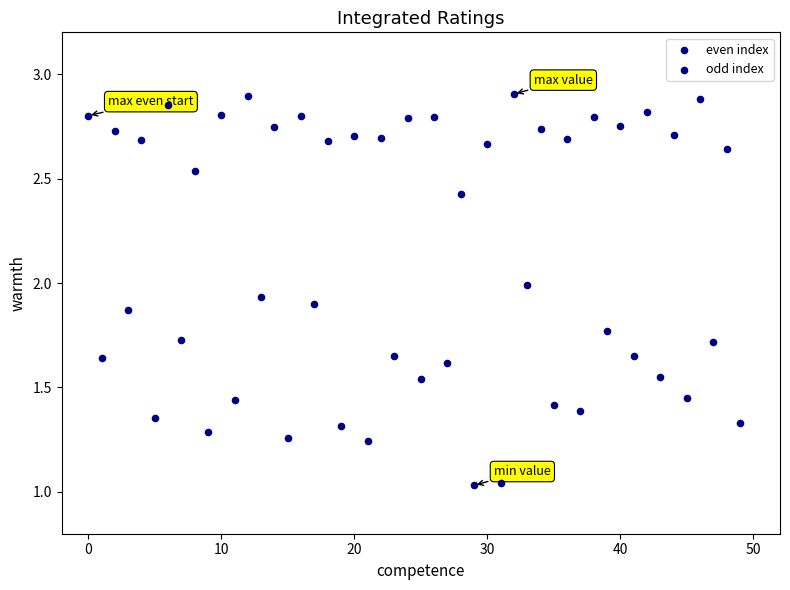

Which series reaches the maximum Y coordinate?

even index